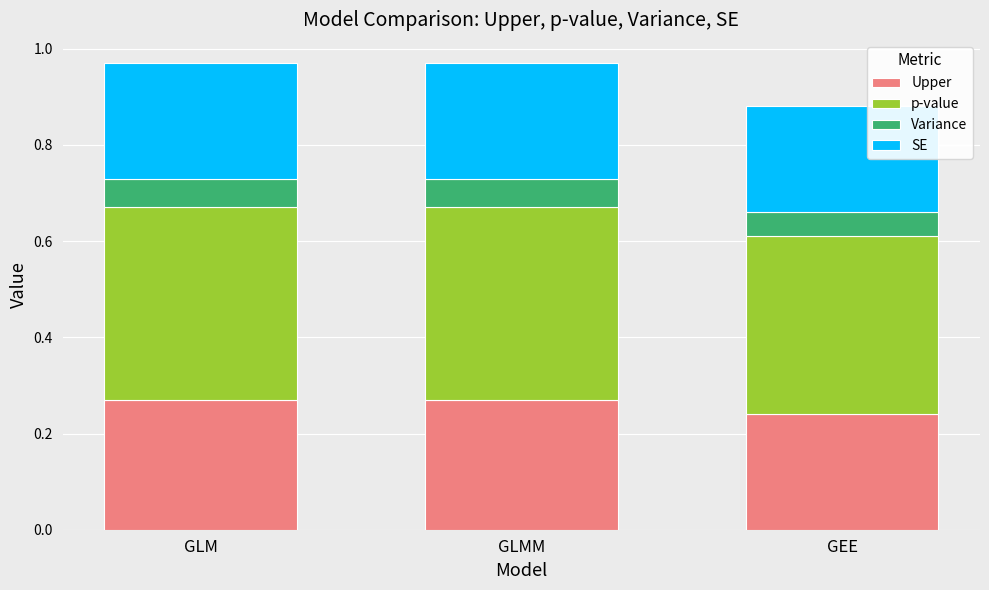

What is the total value across all series at GEE?

0.9